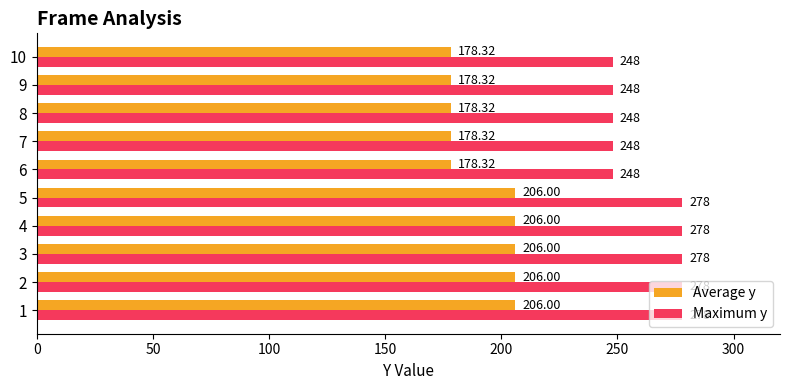

List the series in order of their peak value, lowest first.

Average y, Maximum y